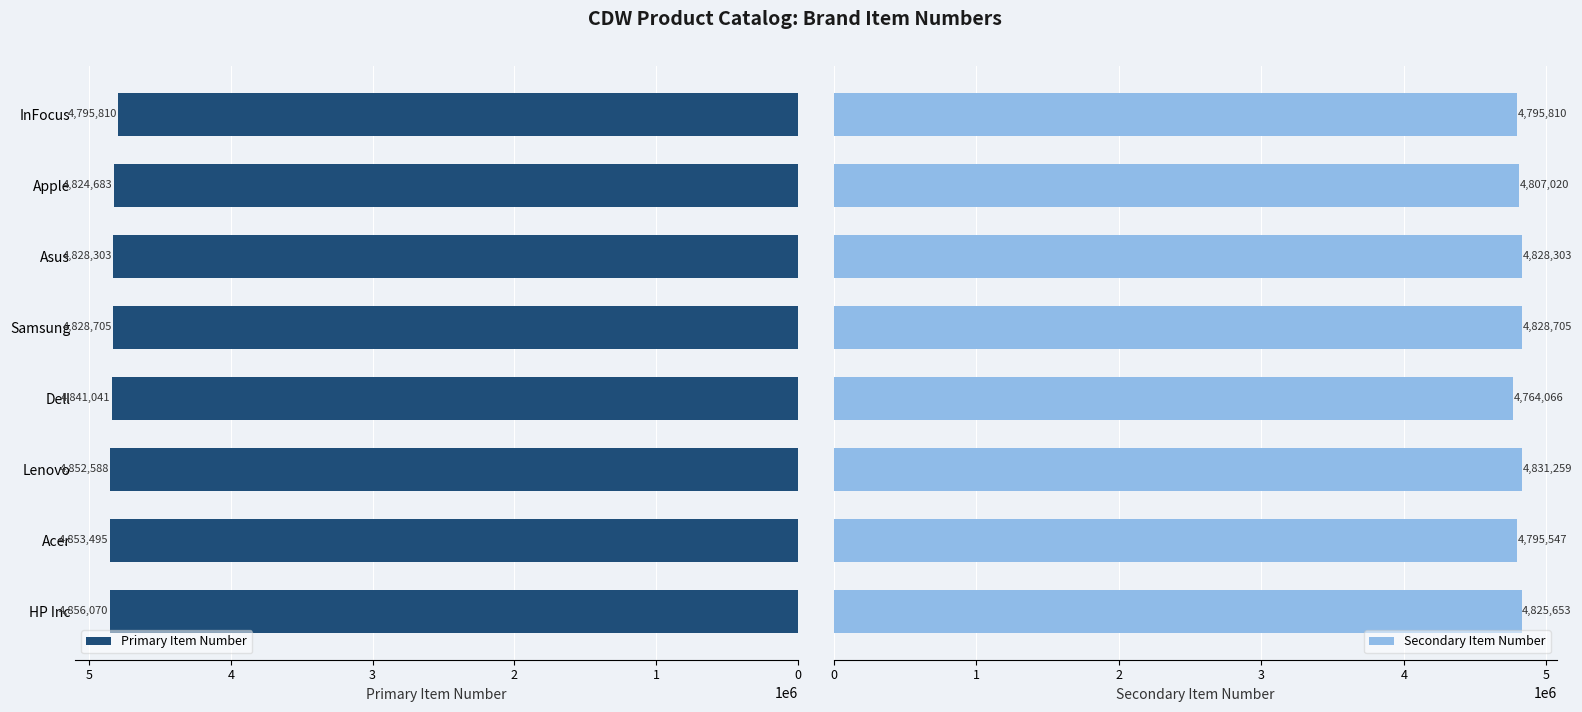

What is the difference between the maximum and minimum values in the Secondary Item Number series?

67193